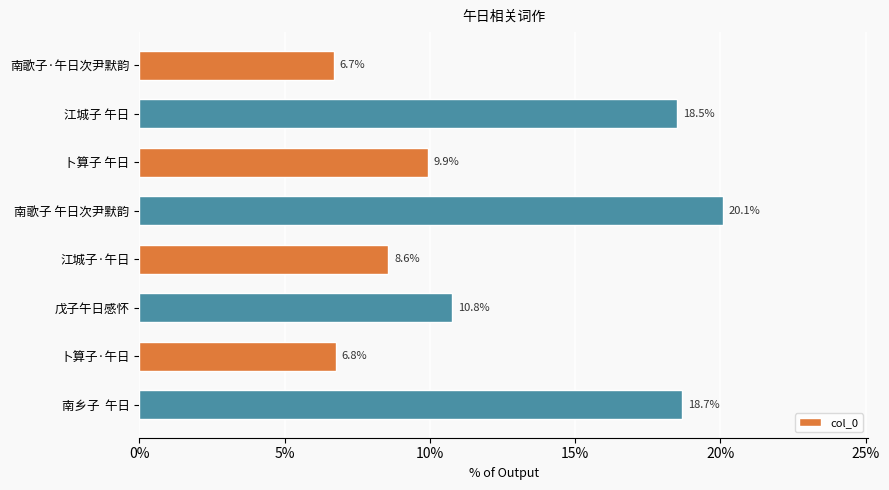

What is the minimum value shown in the chart?

0.1